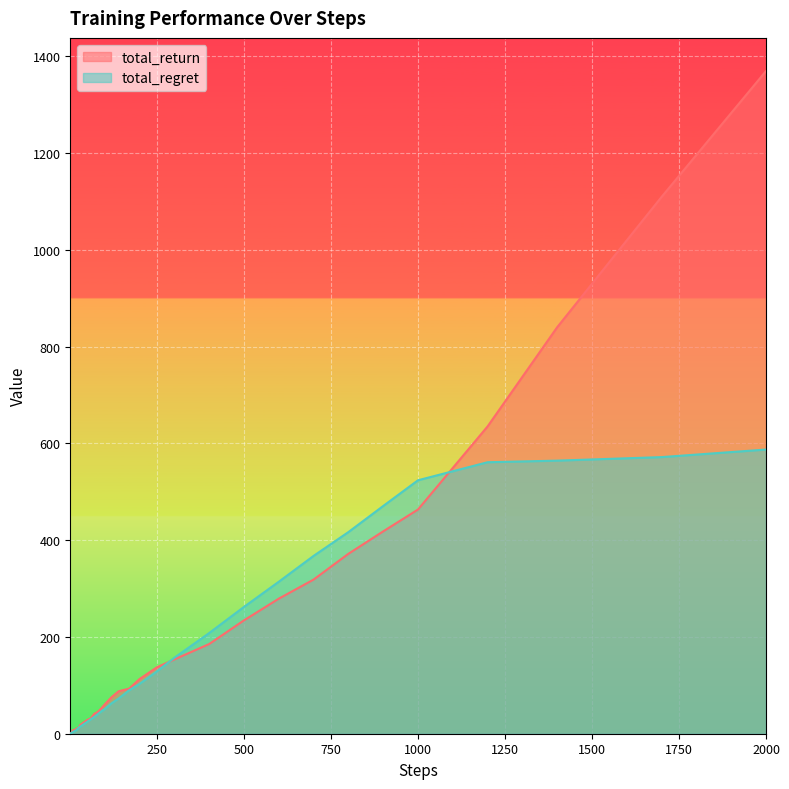

Reading left to right, list all the values displayed in this chart.

total_return: 0.7	0.9	1.7	2.0	3.0	3.1	4.6	7.0	7.0	7.6	7.7	8.5	9.4	11.4	11.8	18.4	23.6	28.5	31.9	41.2	44.9	52.2	60.6	75.8	87.8	93.1	112.9	137.3	153.5	185.3	234.2	279.1	318.5	371.7	418.1	463.3	635.0	839.9	1109.3	1369.4
total_regret: 0.4	0.4	0.6	1.3	1.8	2.6	3.1	3.2	3.4	4.0	5.1	5.4	6.8	8.6	12.1	14.8	19.9	24.7	29.9	34.7	40.5	46.2	51.0	63.2	72.9	89.7	103.0	128.9	156.9	208.0	262.0	314.0	367.4	416.6	470.5	523.7	561.0	564.3	571.6	587.2